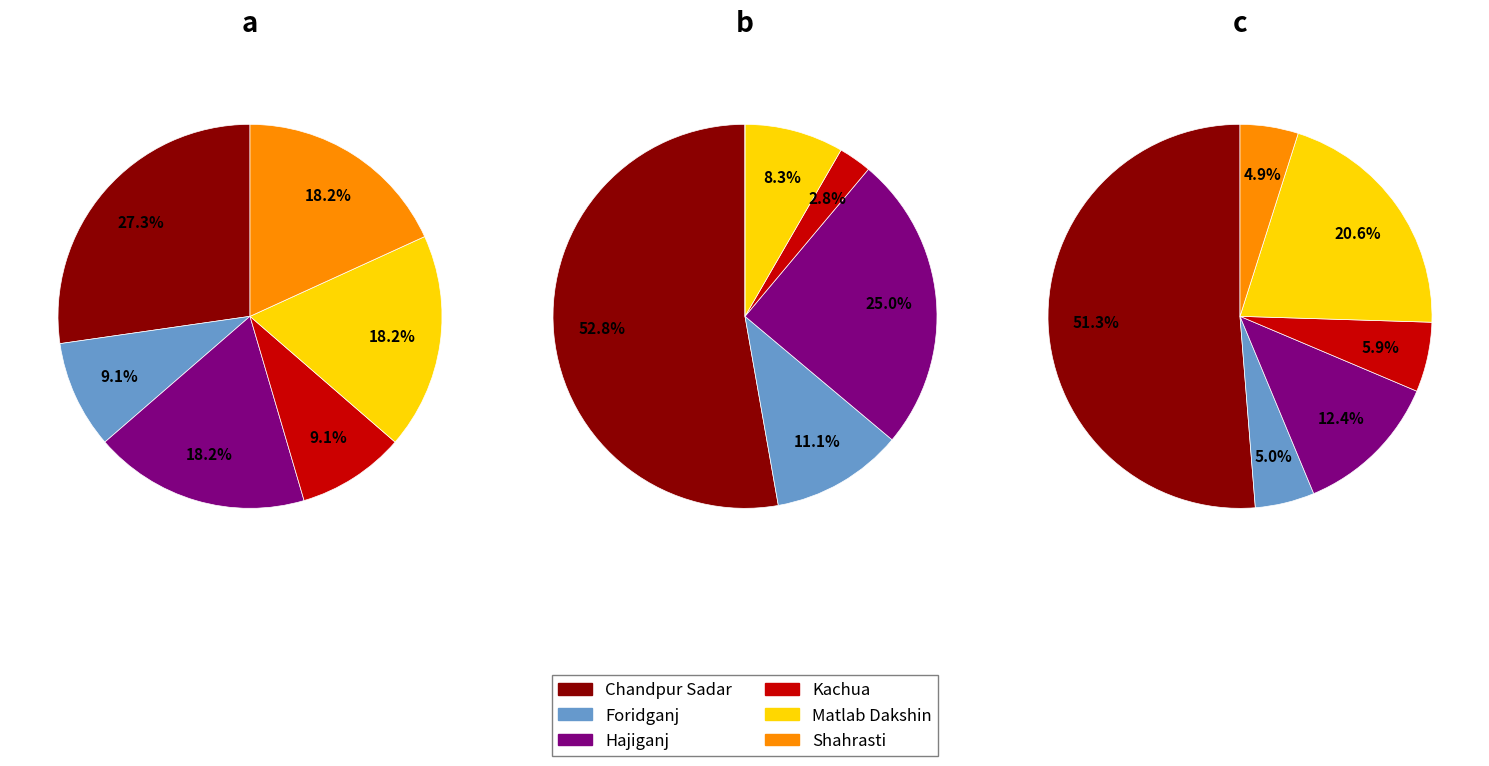

Combined, do Kachua and Hajiganj account for over 50%?

No